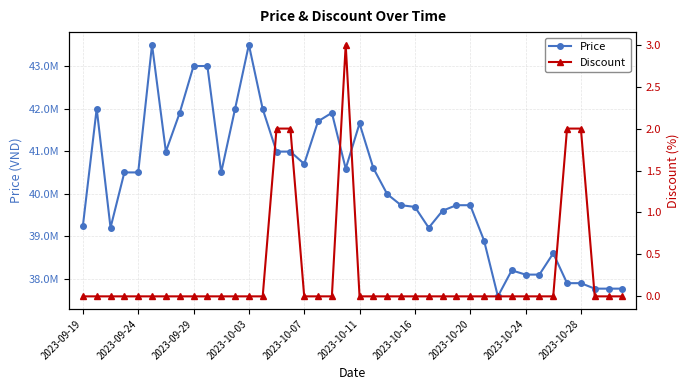

What is the greatest value displayed?

43500000